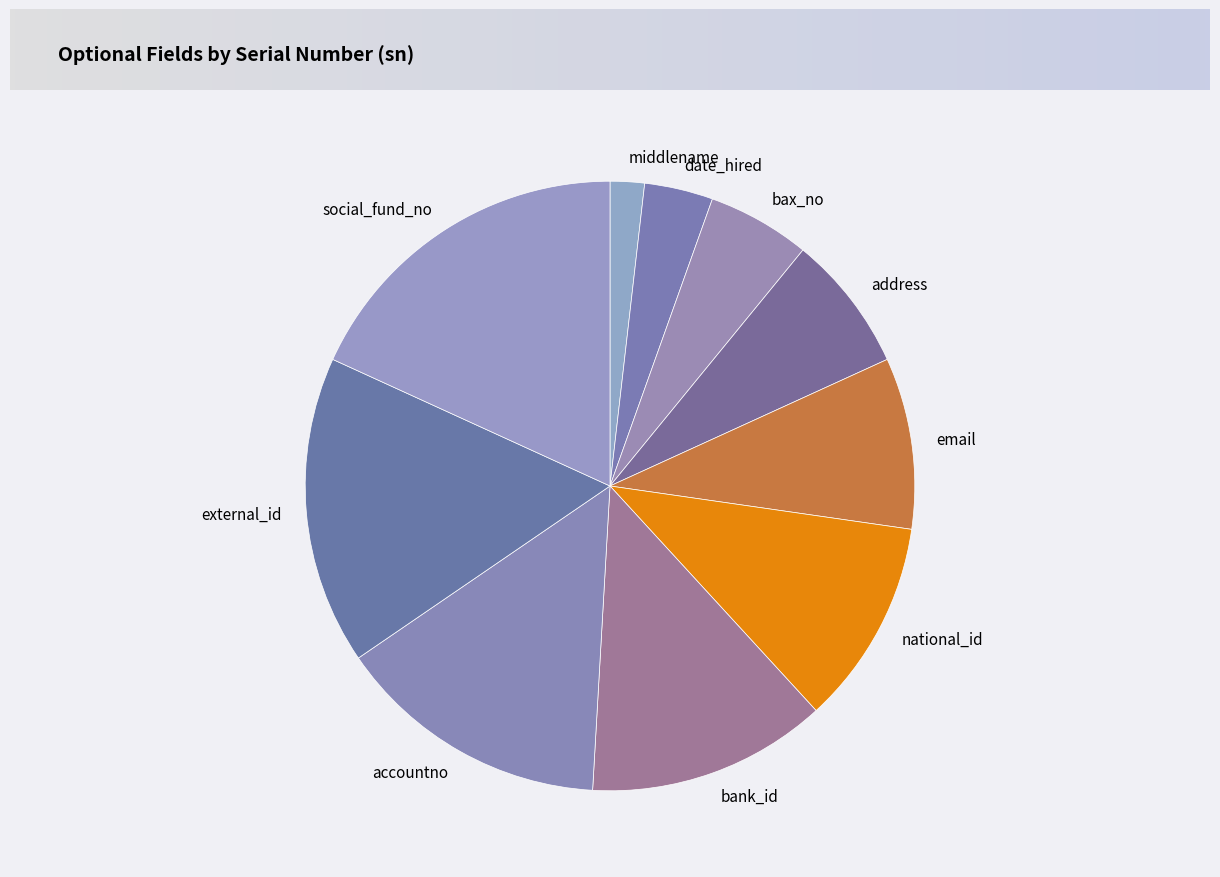

Is there a majority slice in this chart?

No